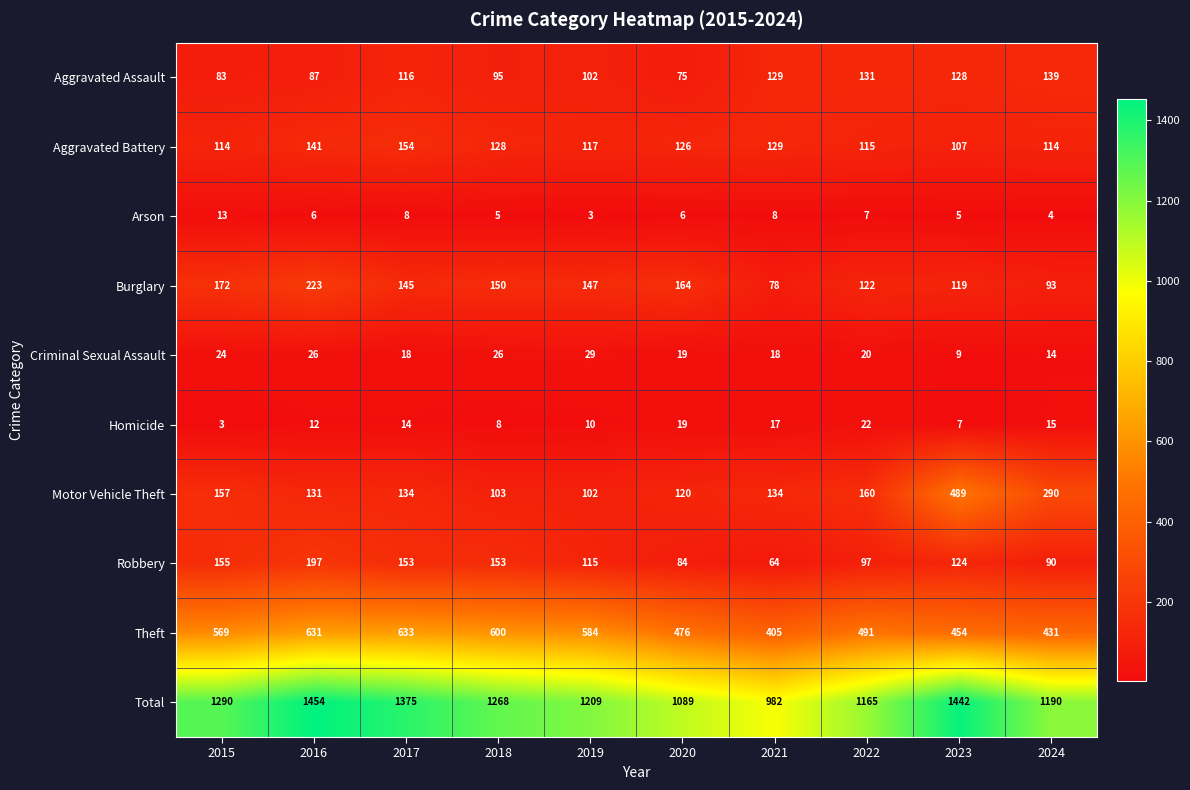

At which category does the chart reach its peak across all series?

2016